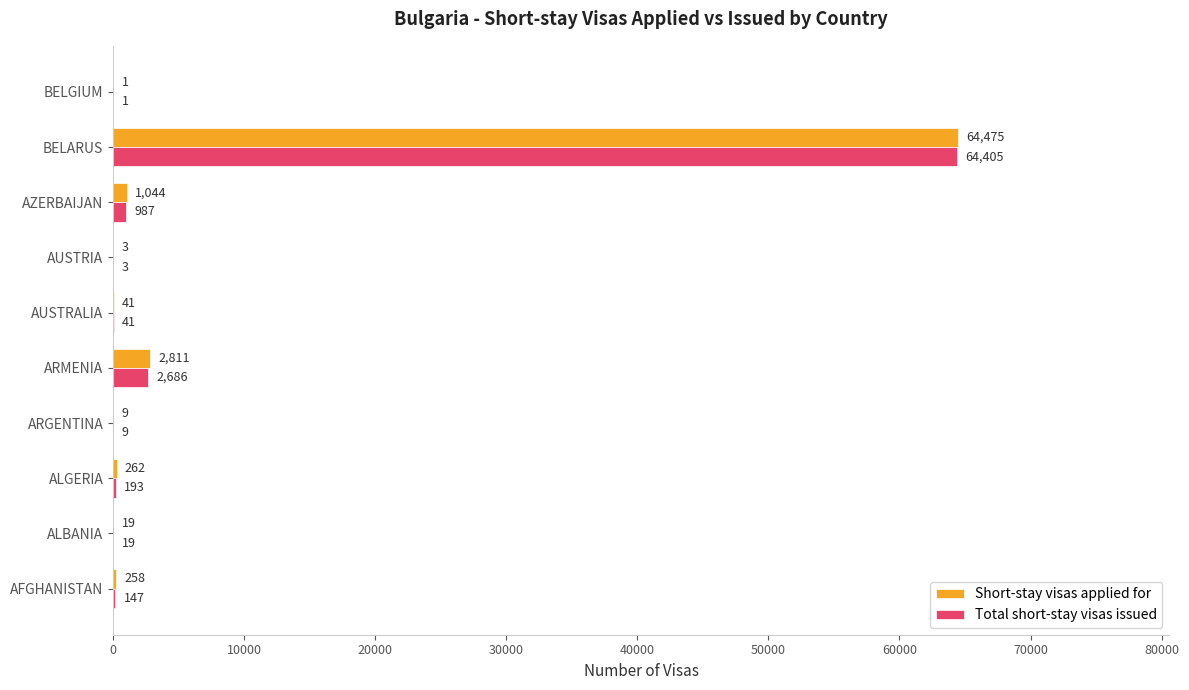

Which series changed the most between AFGHANISTAN and ARMENIA?

Short-stay visas applied for